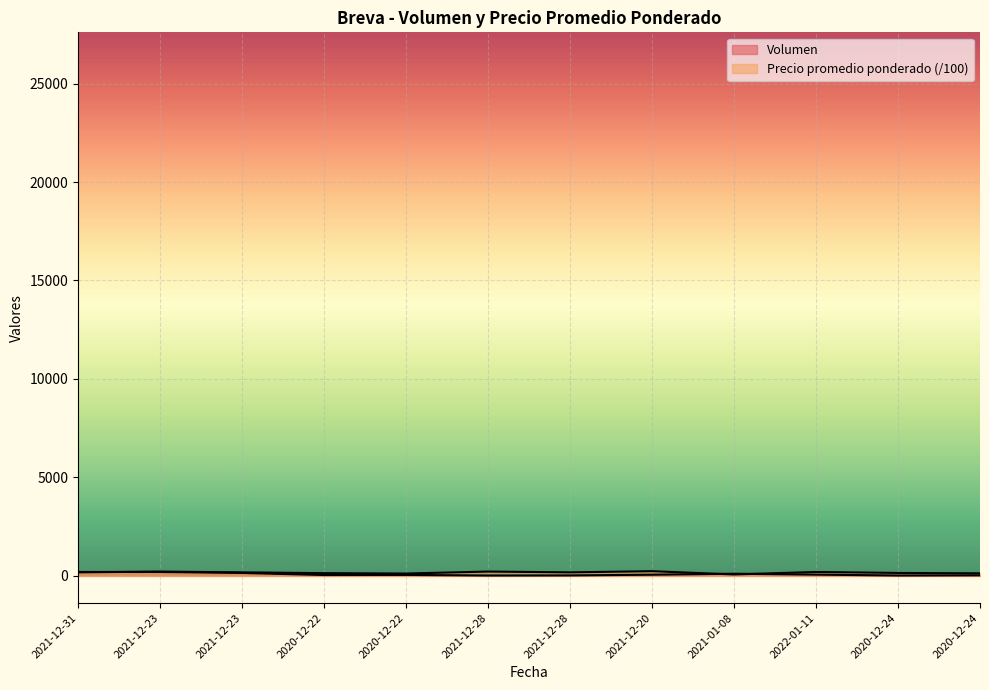

True or false: Volumen and Precio promedio ponderado cross at least once.

True